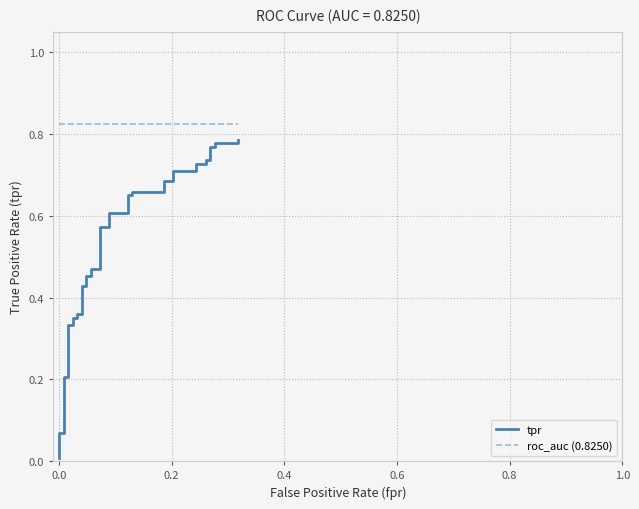

Which series has the widest spread of values?

tpr